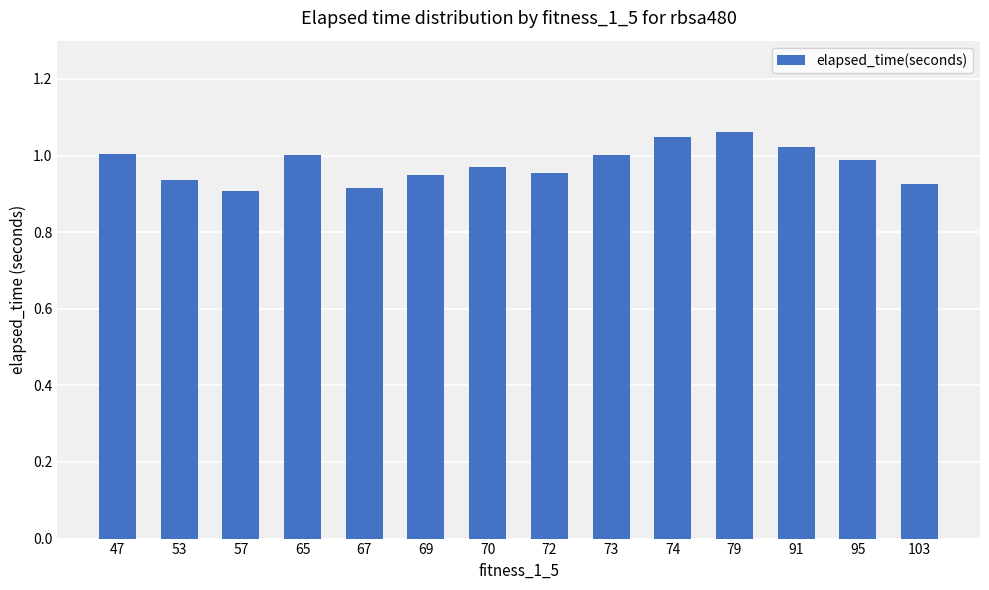

Does the chart contain stacked bars?

No